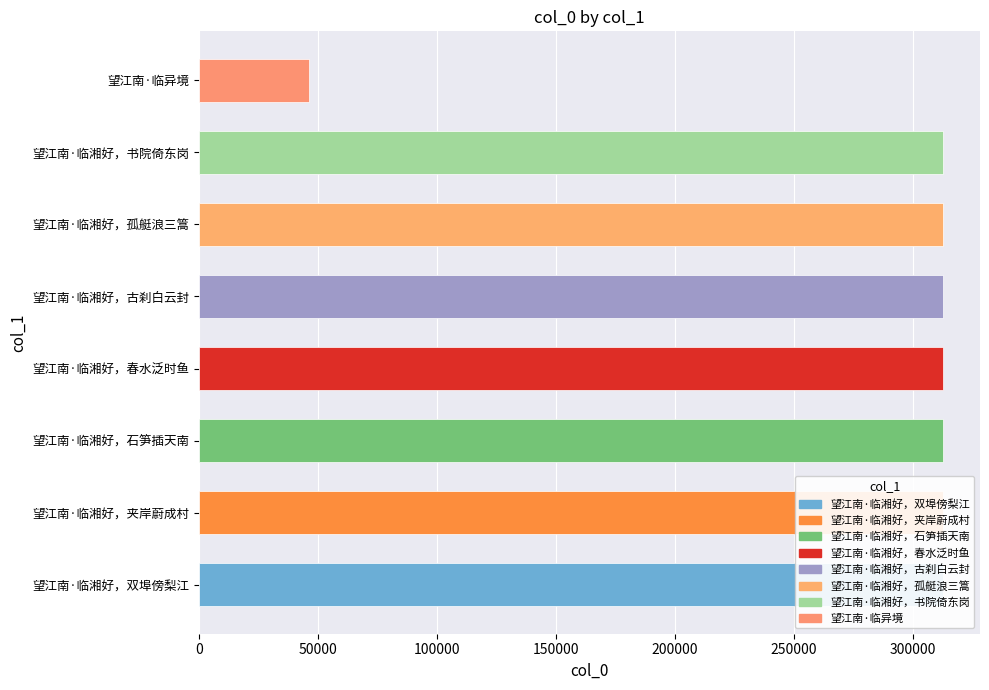

How many values are below 312709?

4